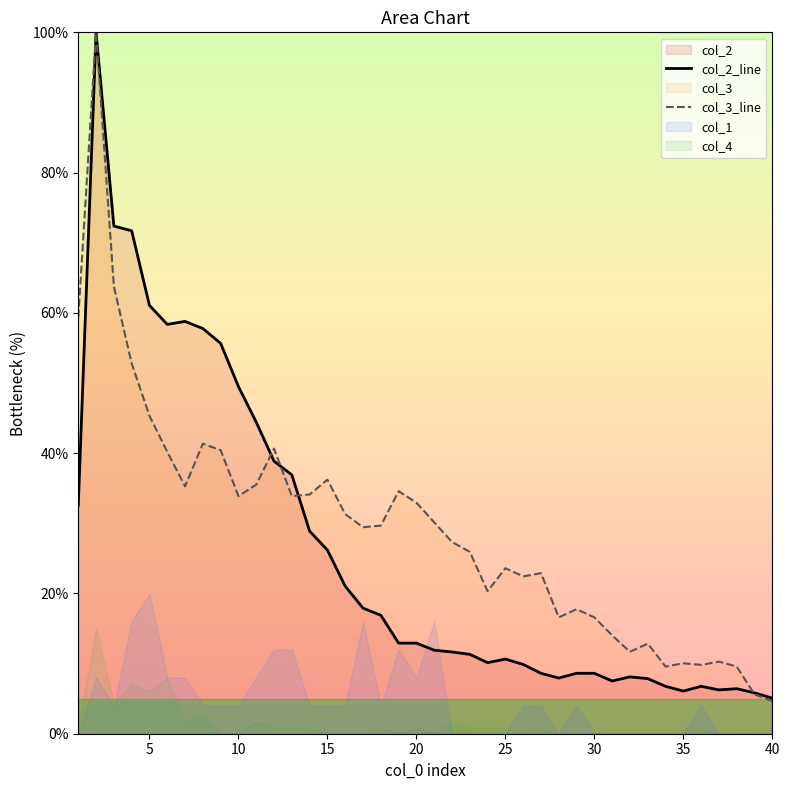

The value of col_3_line at 25 is 13.6. True or false?

False